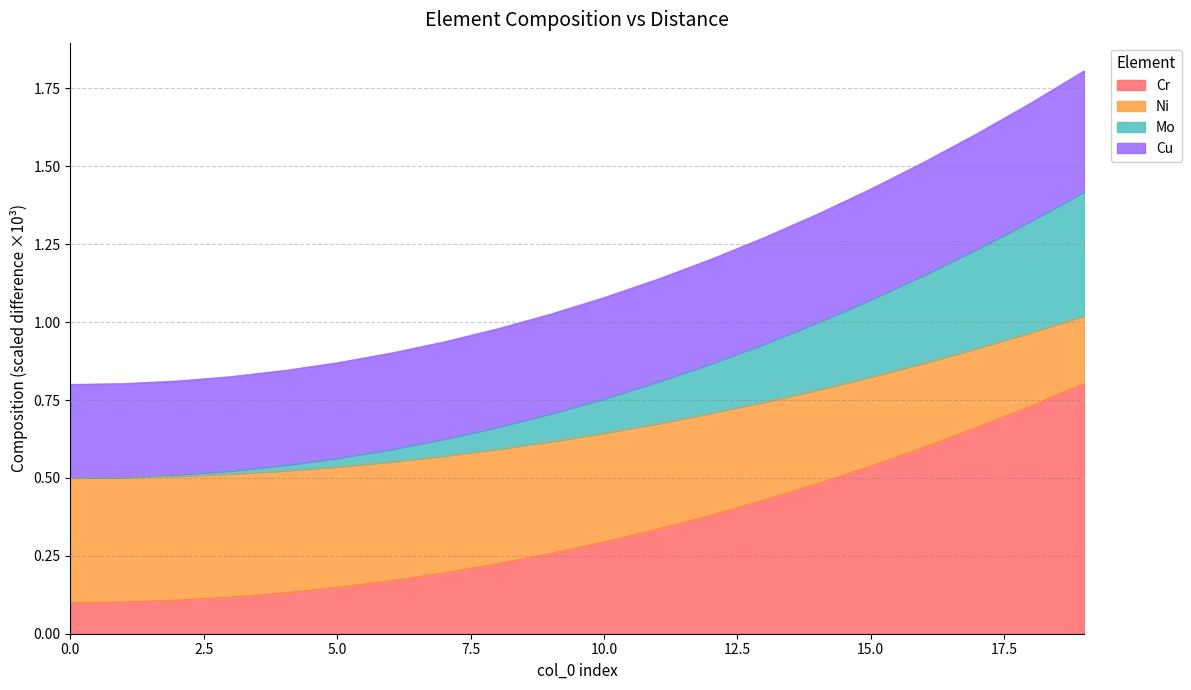

Is the value of Cu at 17 greater than the value of Mo at 10?

Yes